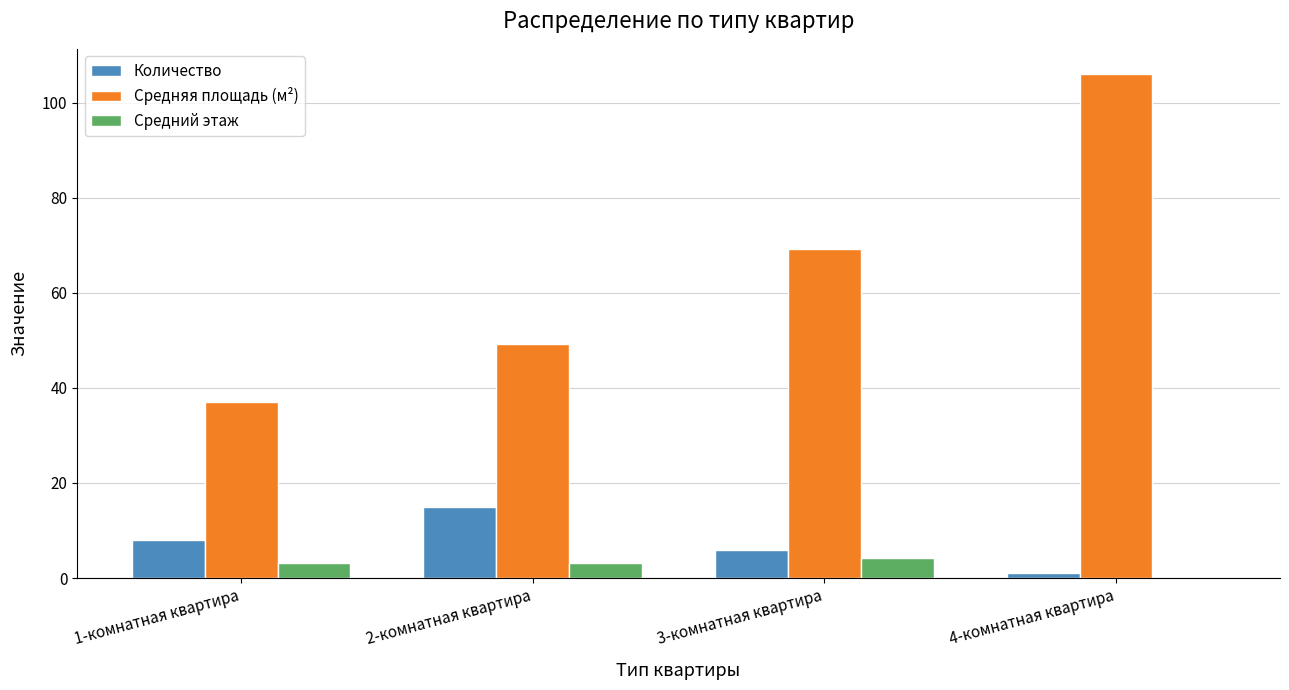

What is the greatest value displayed?

106.0